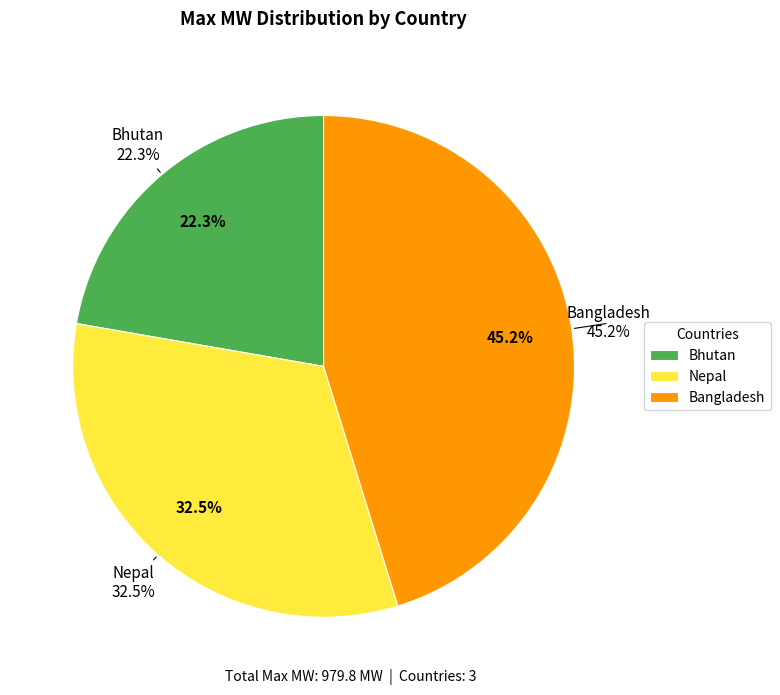

True or false: values_actual accounts for 1% of the total.

False